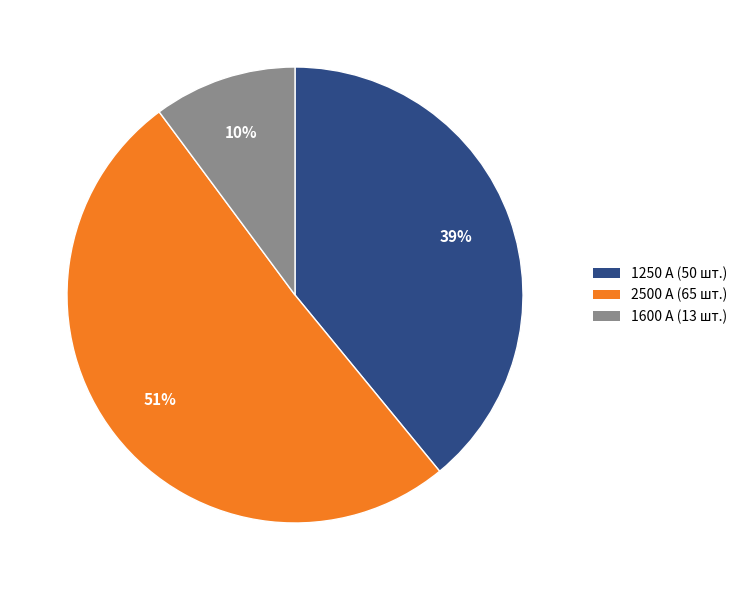

To the nearest percent, what is the difference between the 1250 А and 2500 А slice percentages?

12%